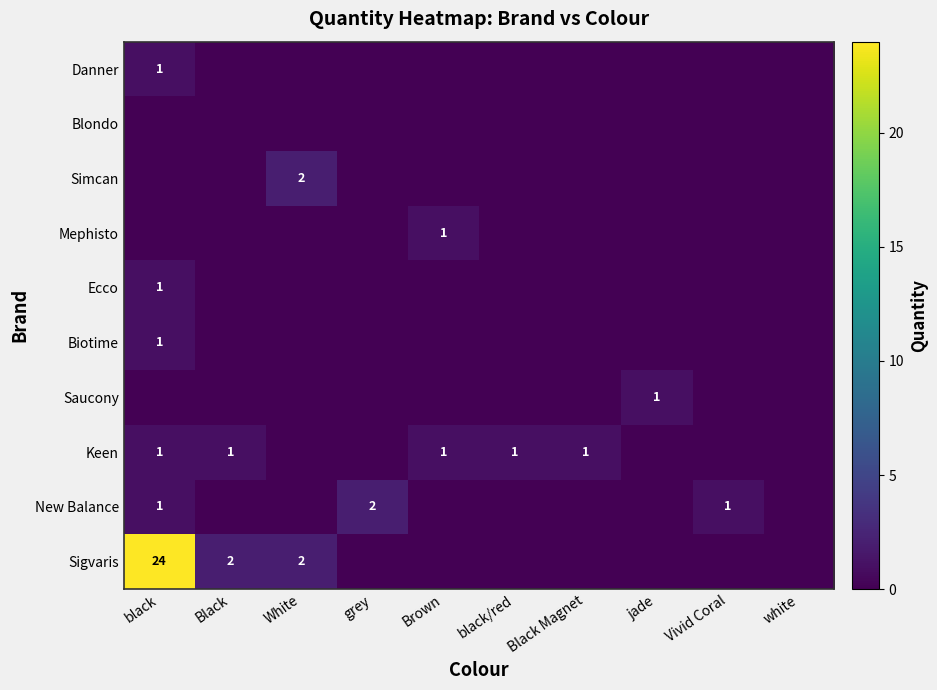

At which category is the sum across all series the highest?

black